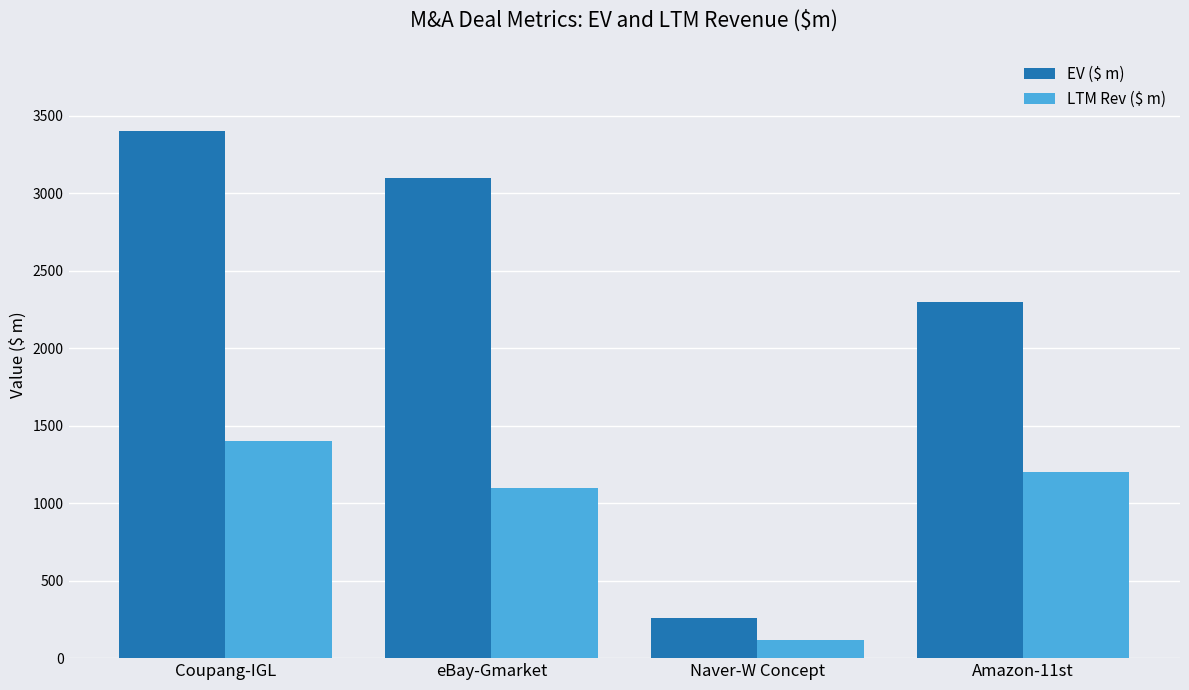

List the series in order of their overall mean, highest first.

EV ($ m), LTM Rev ($ m)